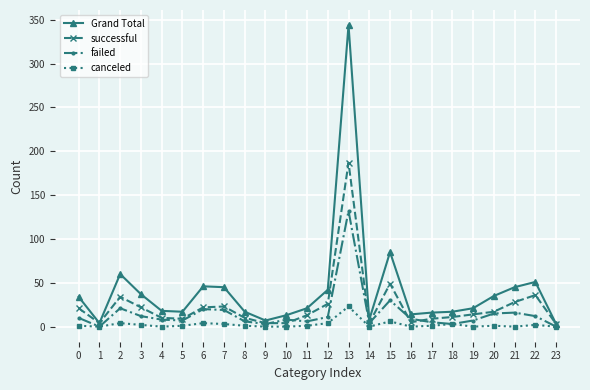

True or false: Grand Total has a value of 32 at 4.

False